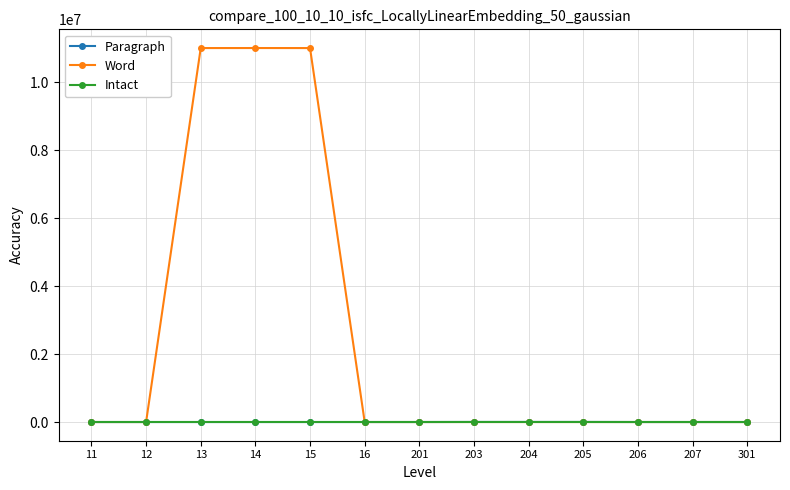

Between which two adjacent categories do Intact and Word first intersect?

12 and 13